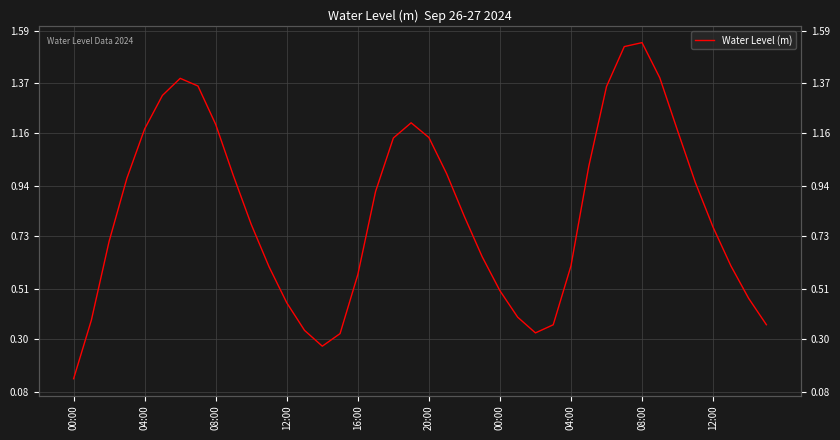

The chart shows a value of 0.6 at 29. True or false?

False